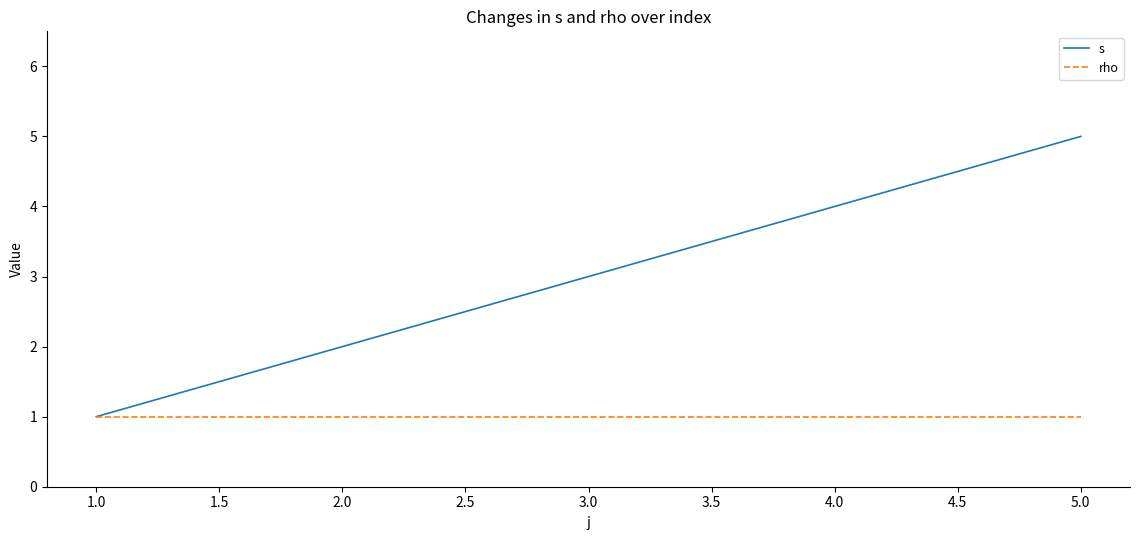

How many lines are shown in the chart?

2